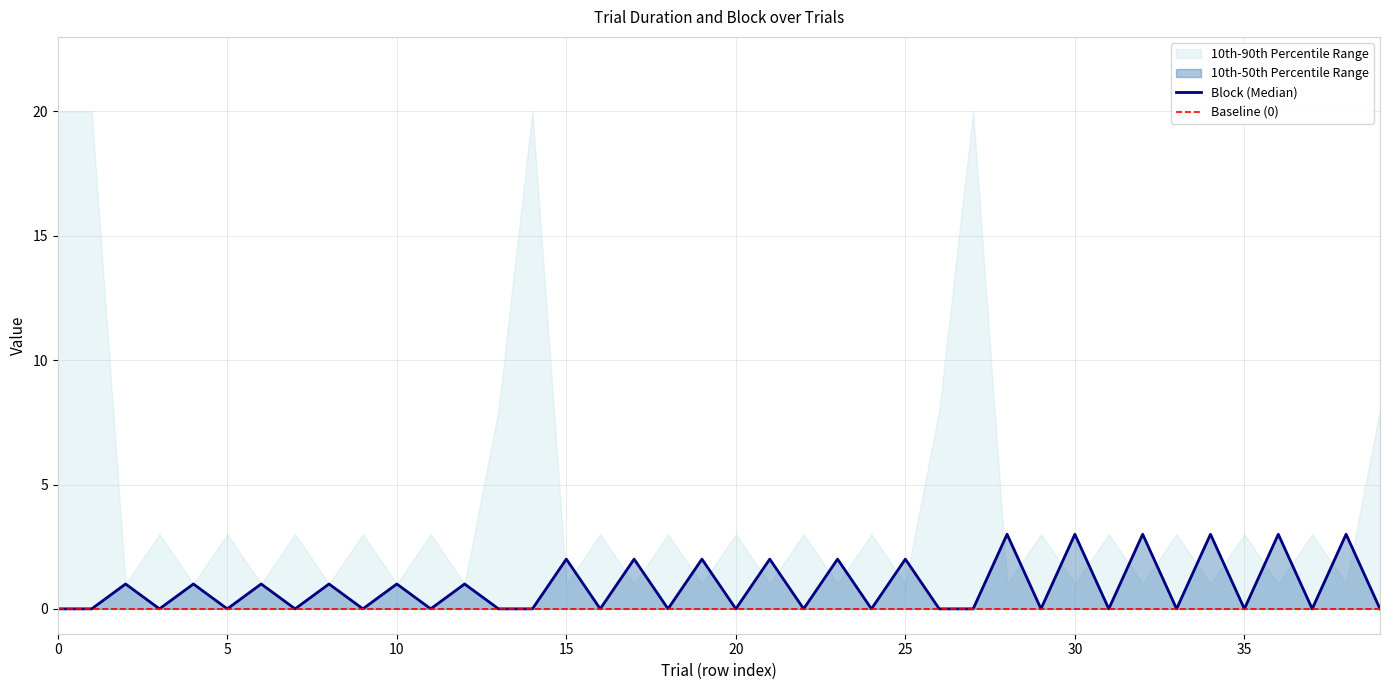

Reading right to left, list all the values displayed in this chart.

0	3	0	3	0	3	0	3	0	3	0	3	0	0	2	0	2	0	2	0	2	0	2	0	2	0	0	1	0	1	0	1	0	1	0	1	0	1	0	0